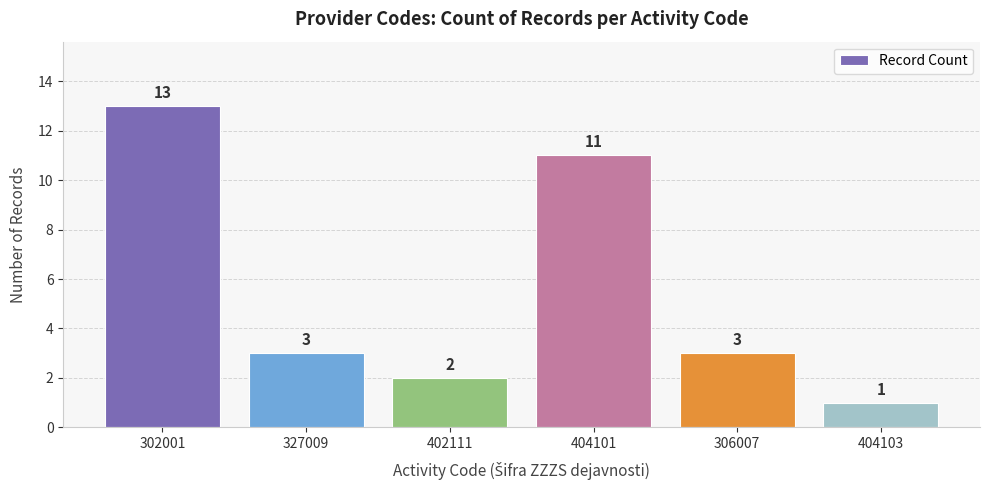

The chart shows a value of 3 at 327009. True or false?

True